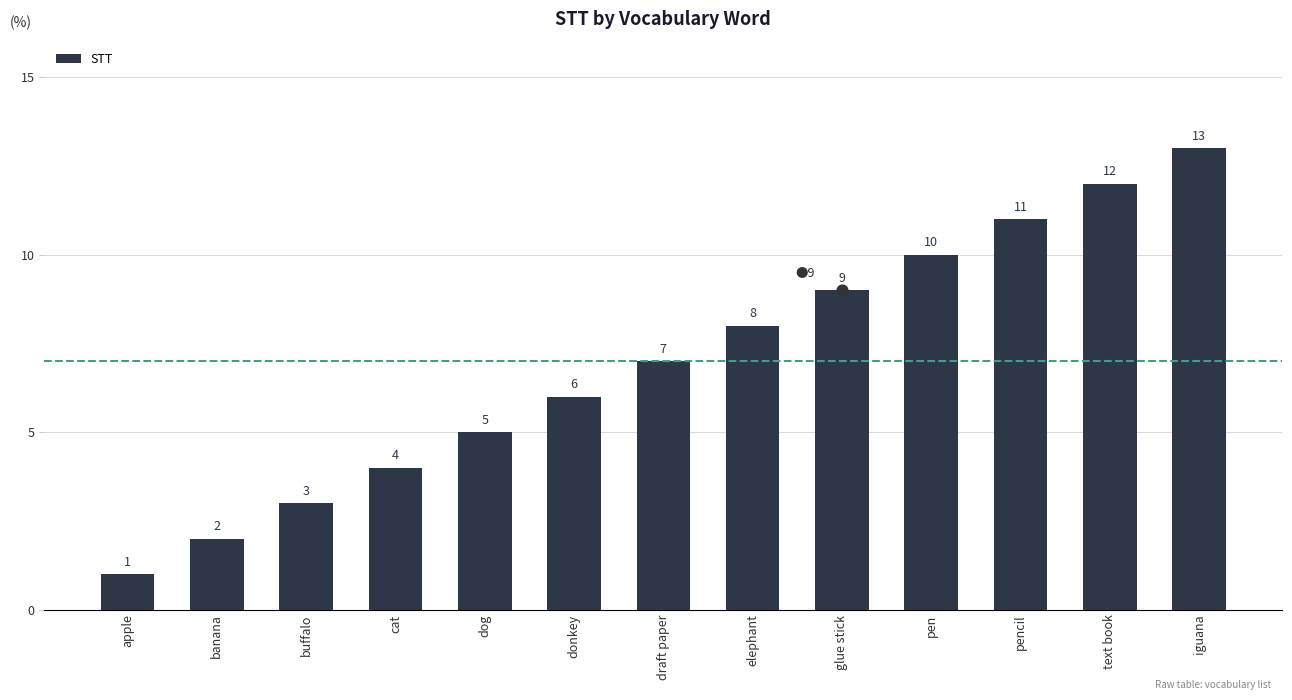

Between elephant and dog, which is larger?

elephant